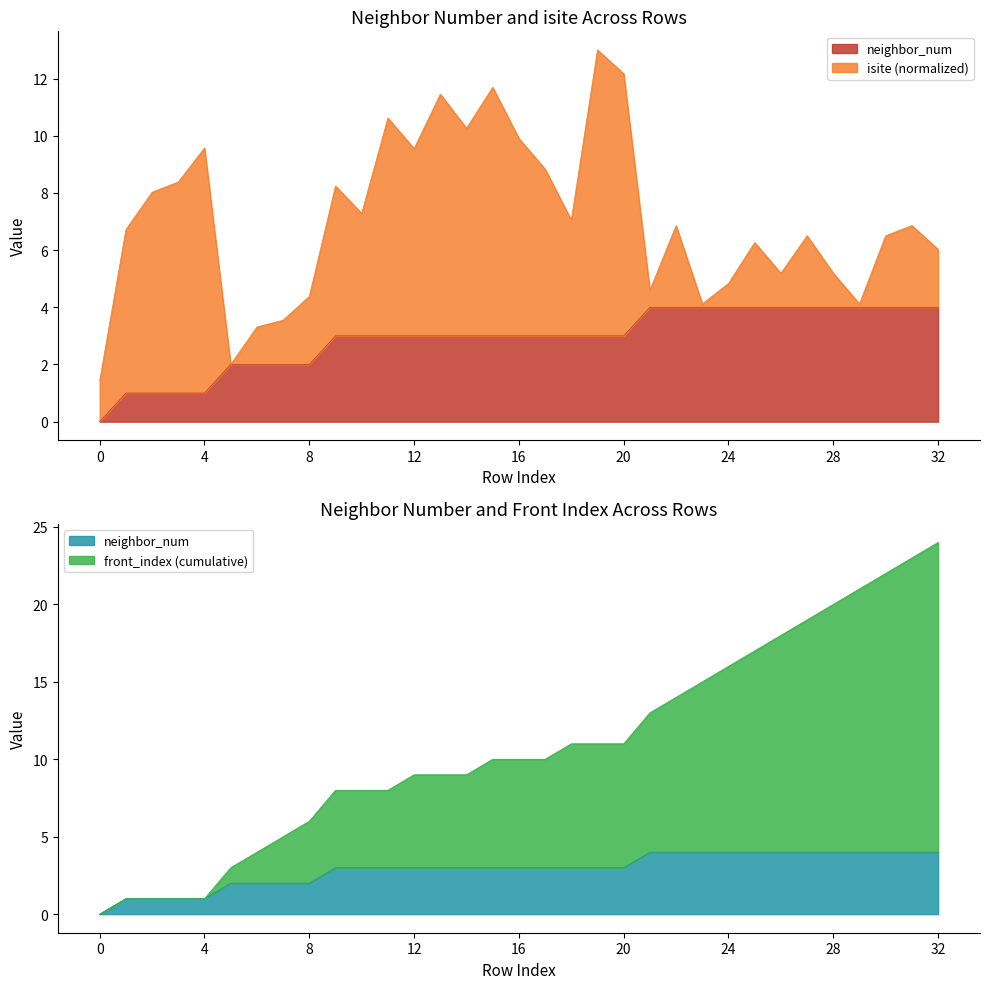

True or false: neighbor_num has more than 1 points higher than both neighbors.

False